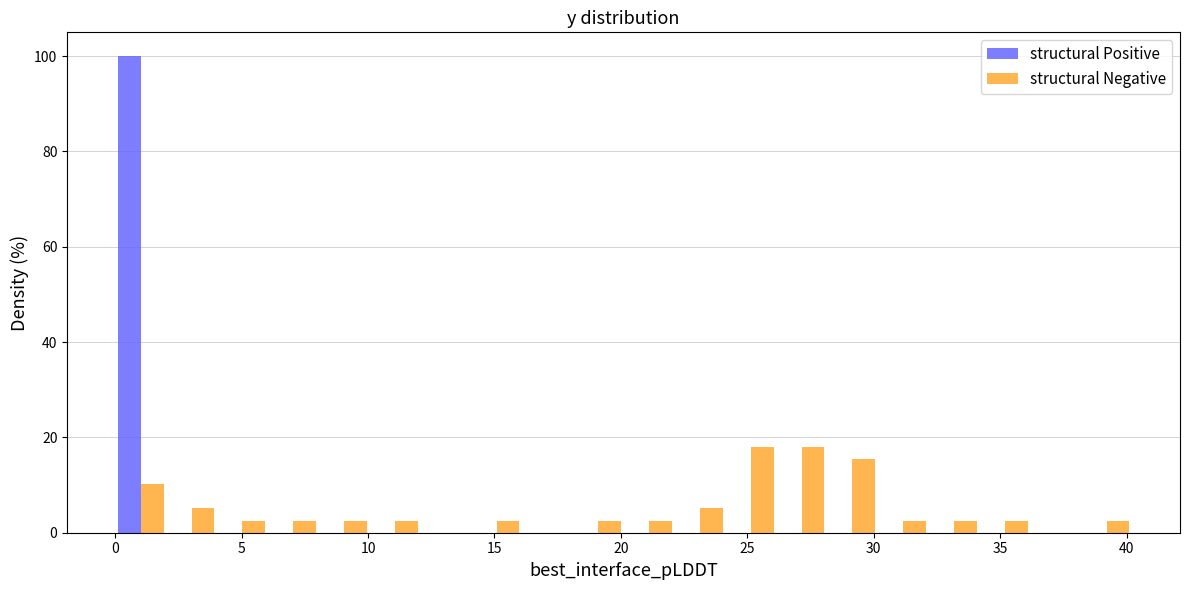

Reading left to right, list every range on the x-axis with the height of the bar of each series over it. Neither the bar edges nor the heights are printed on the chart, so give them approximately, as read against the axes.

0 to 2: structural Positive=100	structural Negative=10
2 to 4: structural Positive=0	structural Negative=6
4 to 6: structural Positive=0	structural Negative=2
6 to 8: structural Positive=0	structural Negative=2
8 to 10: structural Positive=0	structural Negative=2
10 to 12: structural Positive=0	structural Negative=2
12 to 14: structural Positive=0	structural Negative=0
14 to 16: structural Positive=0	structural Negative=2
16 to 18: structural Positive=0	structural Negative=0
18 to 20: structural Positive=0	structural Negative=2
20 to 22: structural Positive=0	structural Negative=2
22 to 24: structural Positive=0	structural Negative=6
24 to 26: structural Positive=0	structural Negative=18
26 to 28: structural Positive=0	structural Negative=18
28 to 30: structural Positive=0	structural Negative=16
30 to 32: structural Positive=0	structural Negative=2
32 to 34: structural Positive=0	structural Negative=2
34 to 36: structural Positive=0	structural Negative=2
36 to 38: structural Positive=0	structural Negative=0
38 to 40: structural Positive=0	structural Negative=2